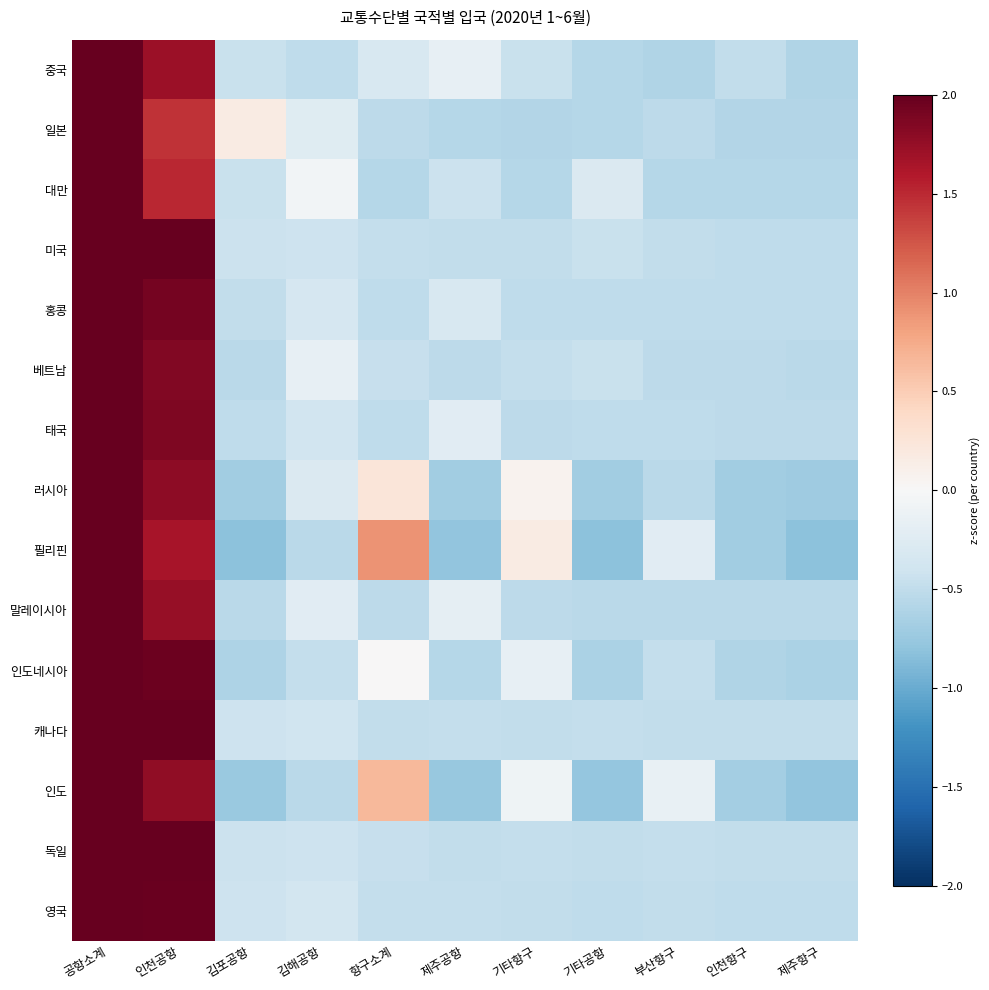

At which category is the sum across all series the highest?

공항소계